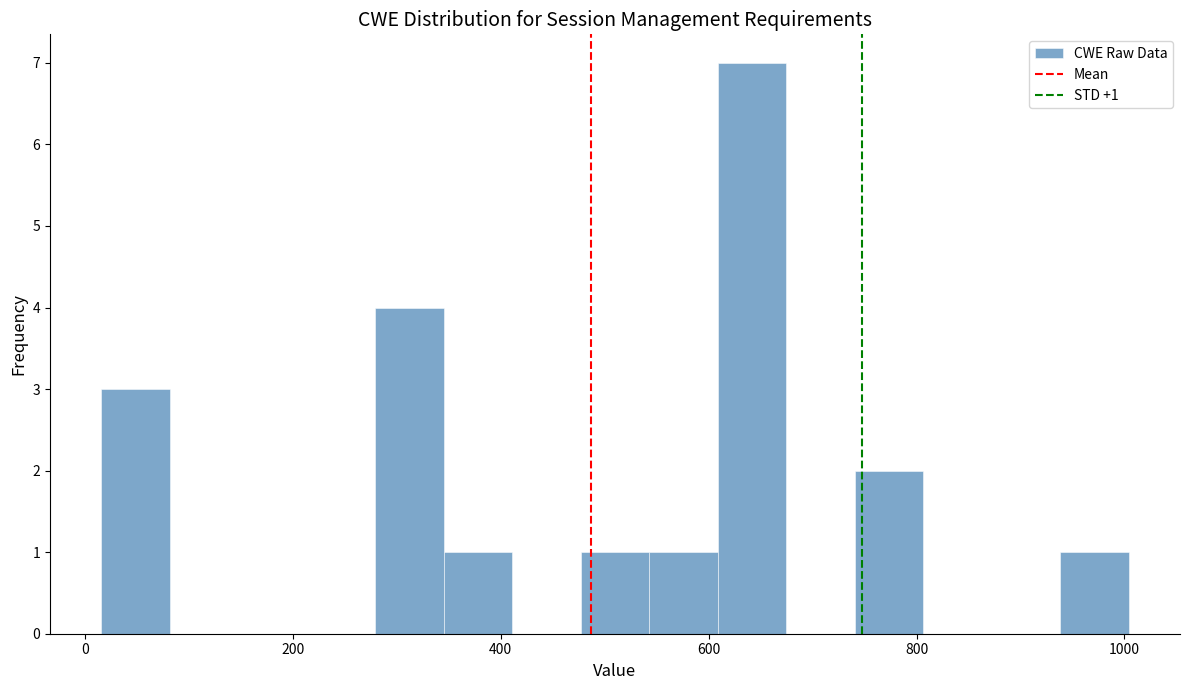

Read against the x-axis, roughly where is the centre of the tallest bar?

640